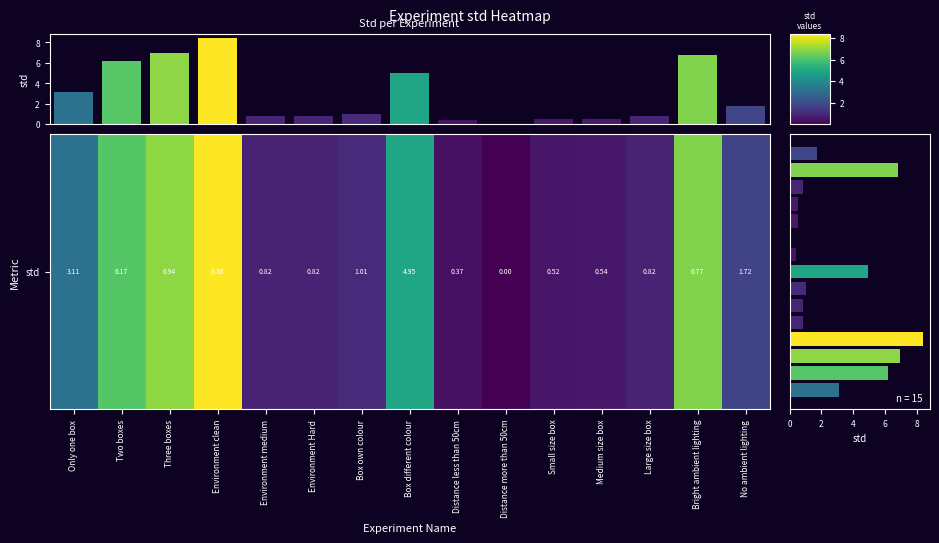

What is the maximum value shown in the chart?

8.4